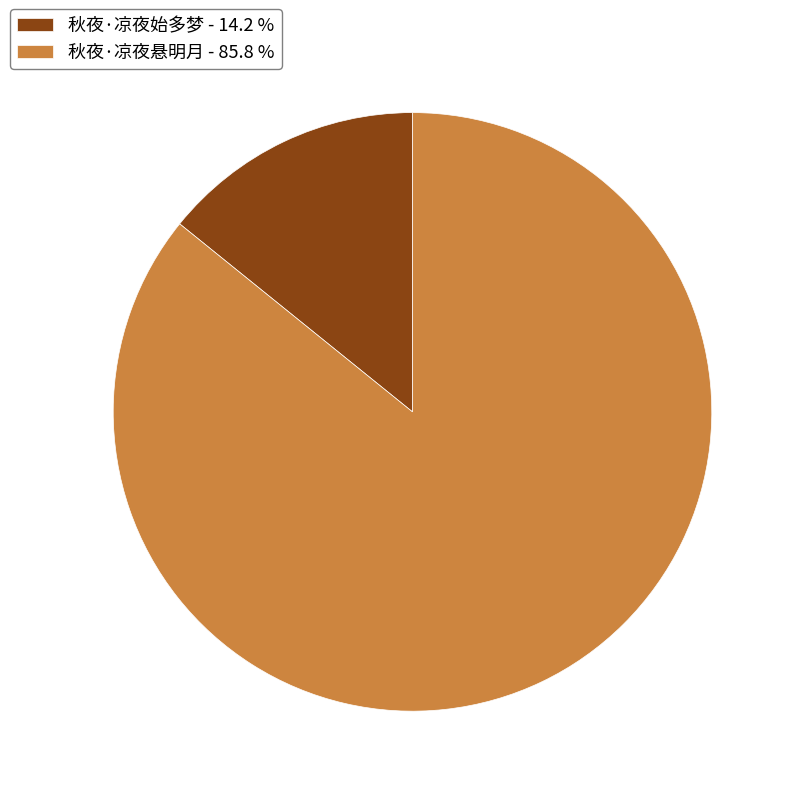

Which slice is the largest?

秋夜·凉夜悬明月